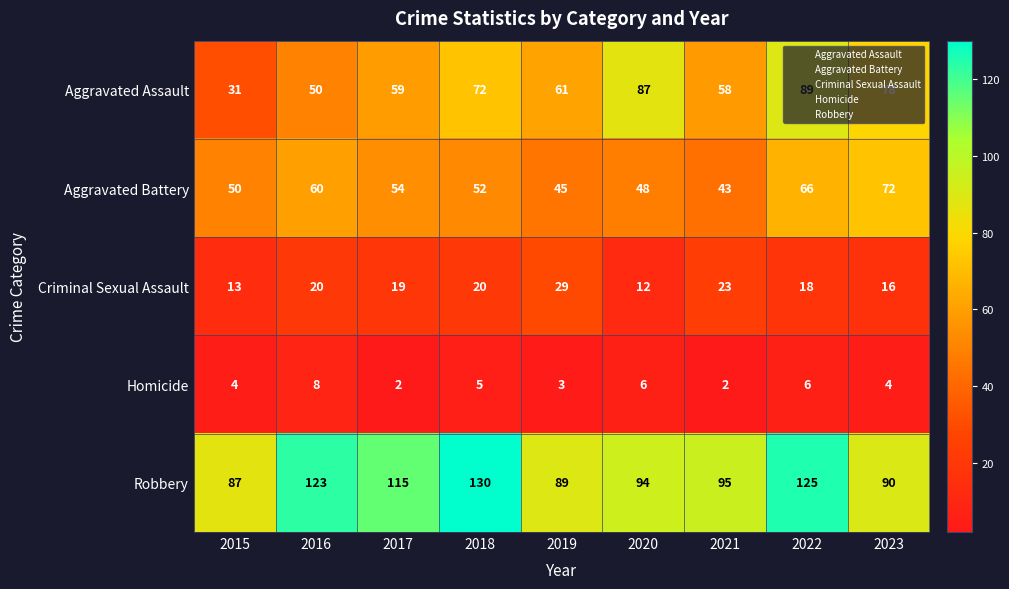

At which category is the sum across all series the highest?

2022